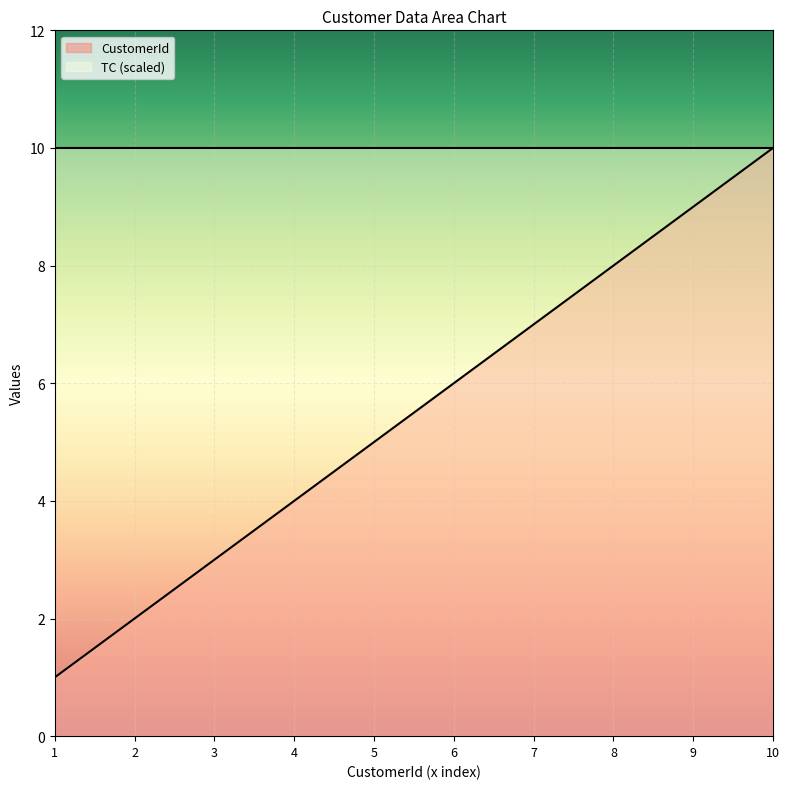

What is the lowest value of the TC (scaled) series?

10